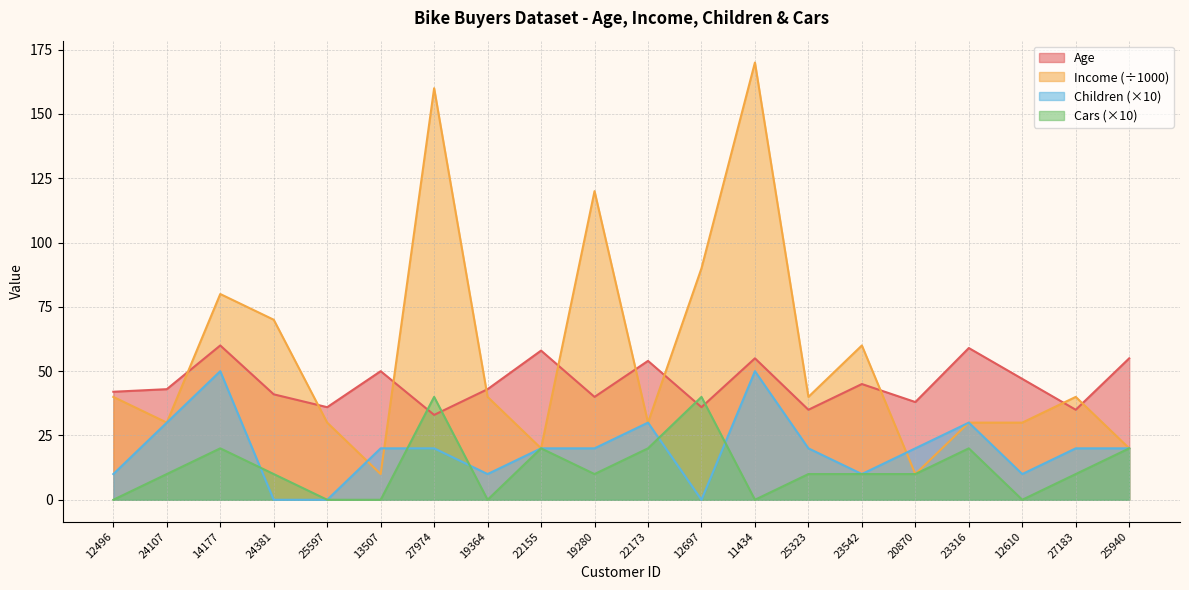

Is the value of Children at 12496 greater than the value of Cars at 25940?

No